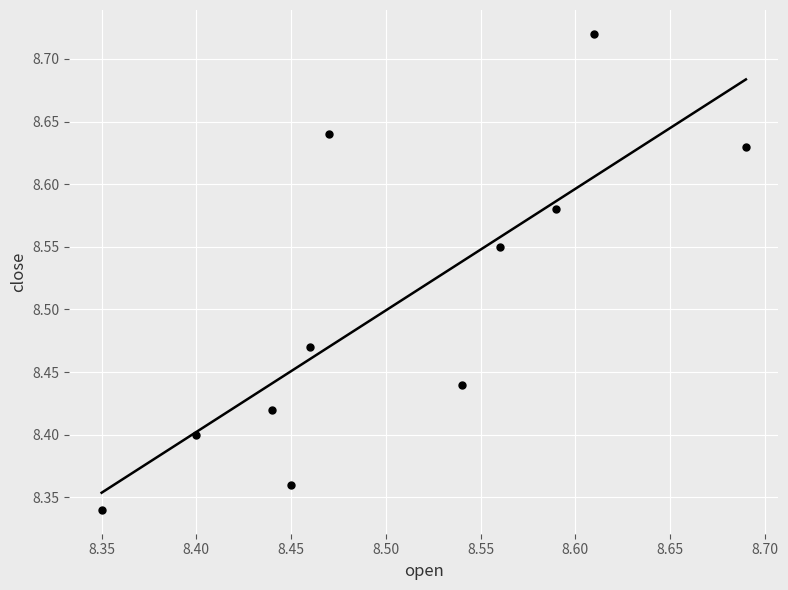

What is the range of X values (max minus min)?

0.3